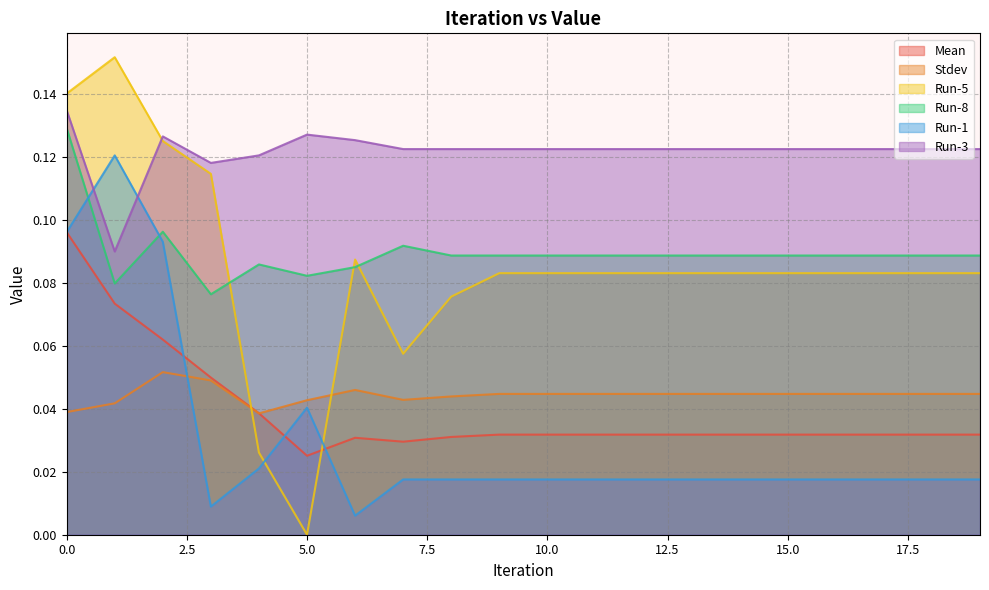

What is the sum of the Mean values at 6 and 8?

0.1